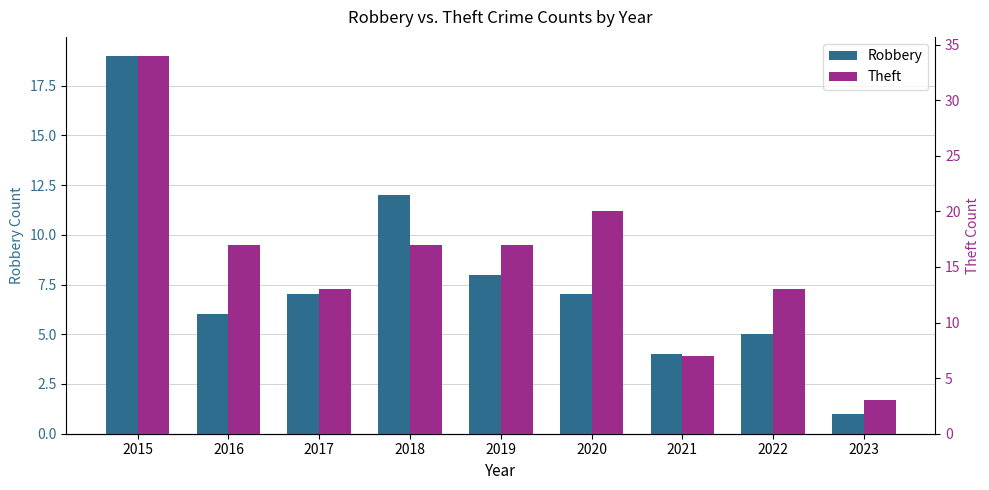

List the series in order of their peak value, highest first.

Theft, Robbery